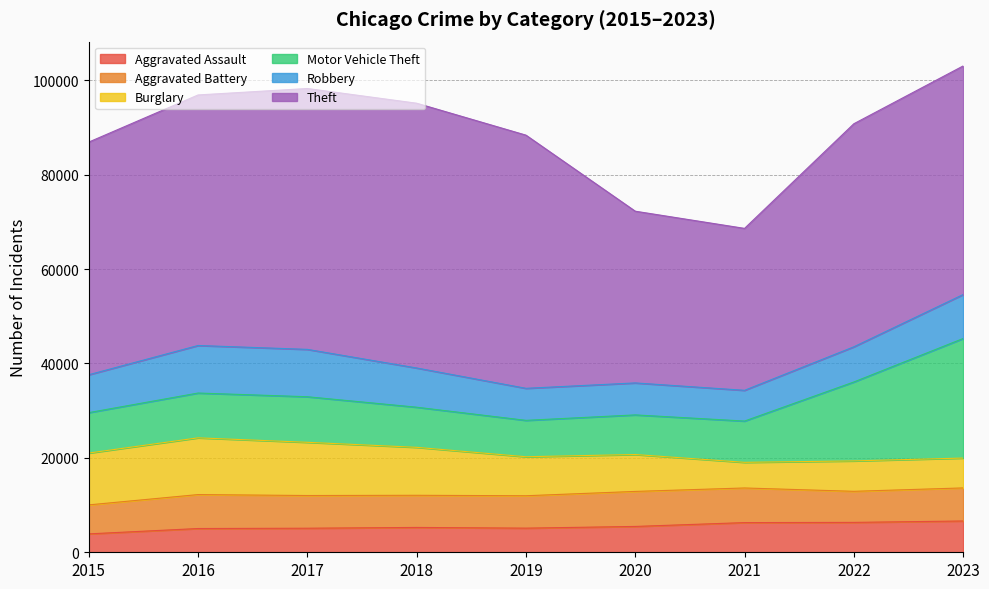

Rank the series by their maximum value, from lowest to highest.

Aggravated Assault, Aggravated Battery, Robbery, Burglary, Motor Vehicle Theft, Theft